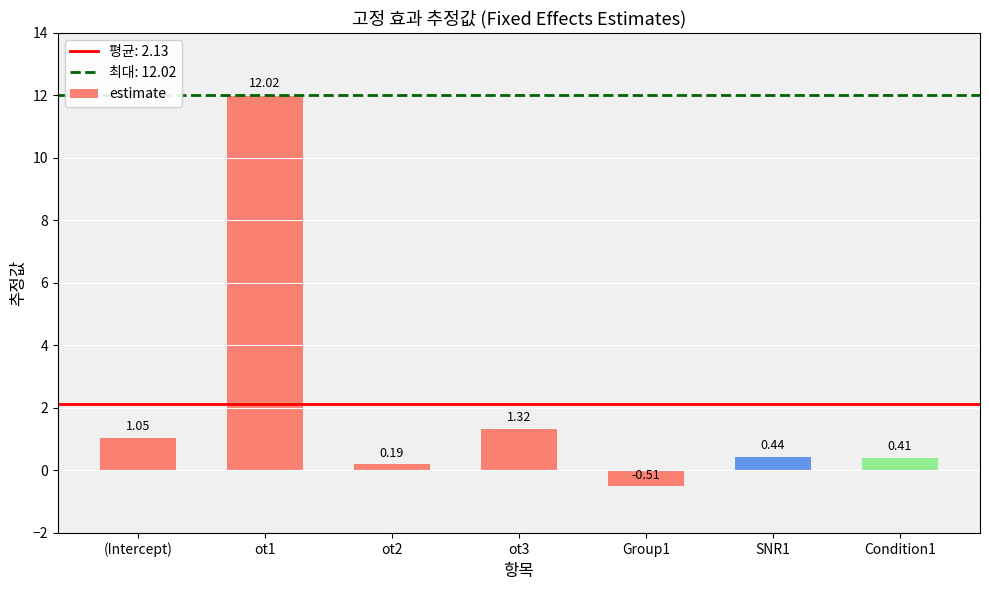

What is the average value?

2.1